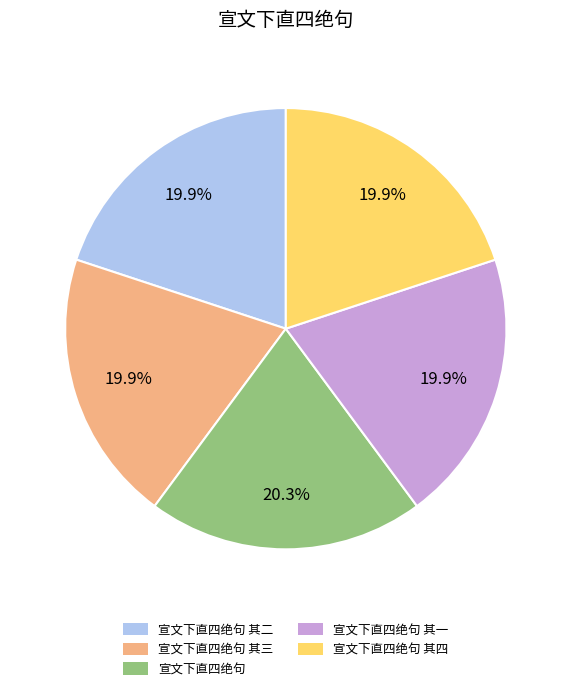

Is it true that 宣文下直四绝句 is 10% of the pie?

False